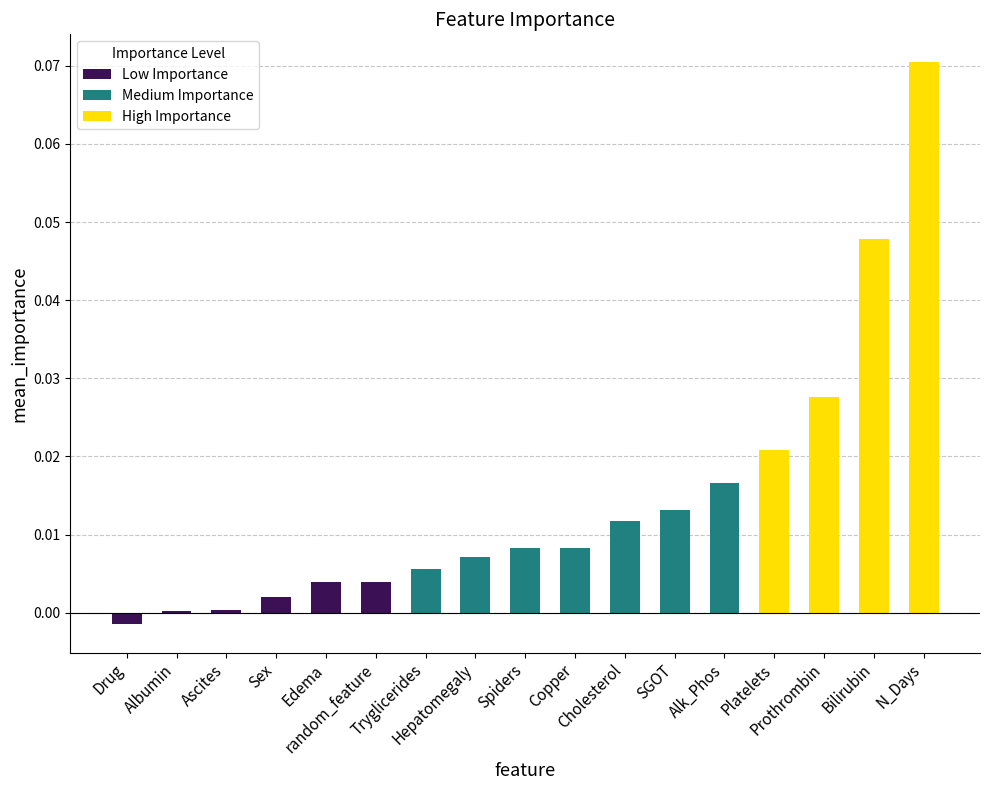

Reading left to right, what are all the values shown in this chart?

Drug=-0.0	Albumin=0.0	Ascites=0.0	Sex=0.0	Edema=0.0	random_feature=0.0	Tryglicerides=0.0	Hepatomegaly=0.0	Spiders=0.0	Copper=0.0	Cholesterol=0.0	SGOT=0.0	Alk_Phos=0.0	Platelets=0.0	Prothrombin=0.0	Bilirubin=0.0	N_Days=0.1